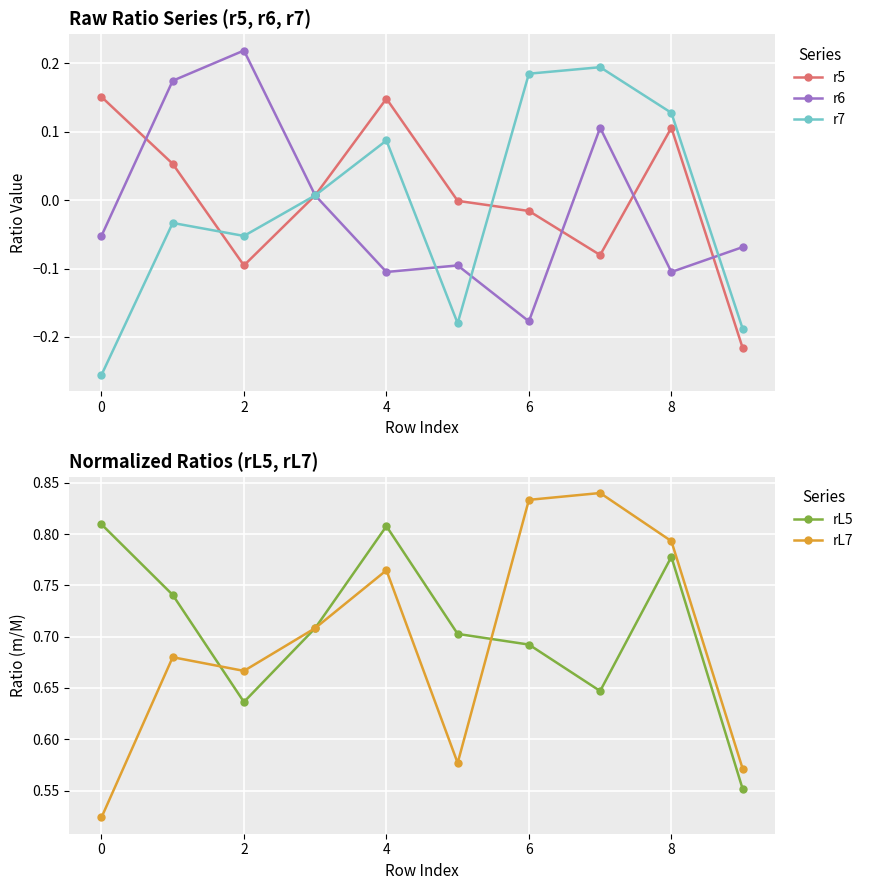

How many interior local peaks does the r7 series have?

3